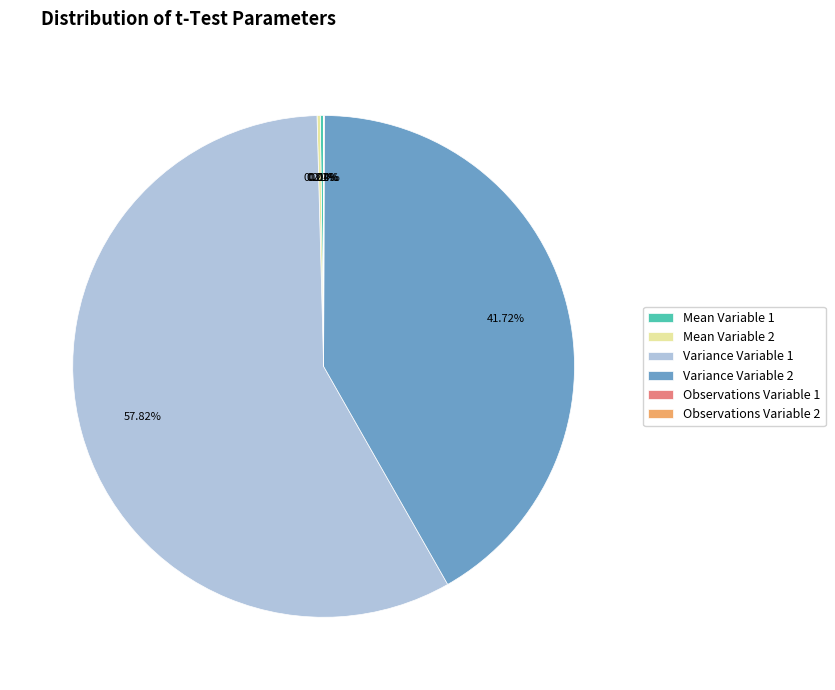

Does any single category account for the majority?

Yes